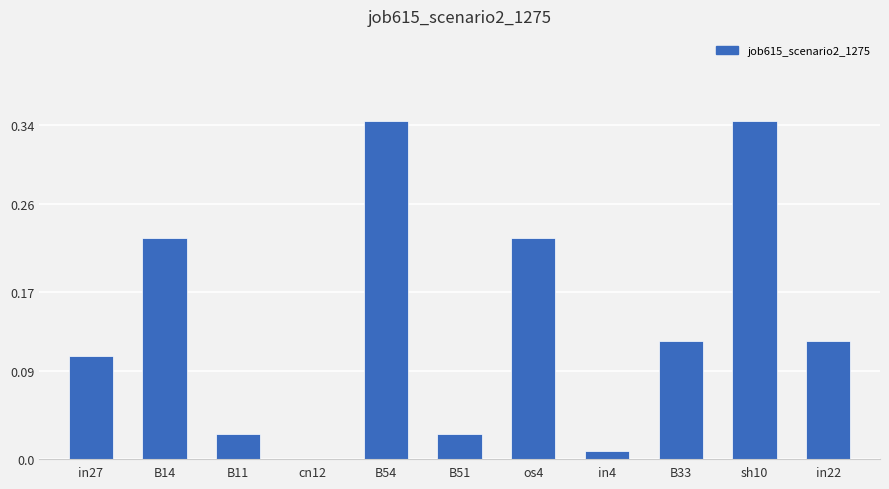

True or false: the data shows 0.2 at B54.

False